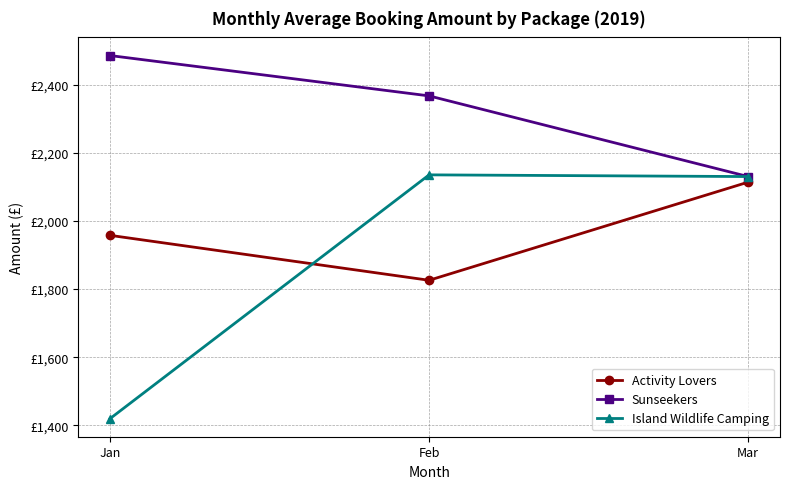

Reading left to right, transcribe all the data shown in this chart.

Activity Lovers: Jan=1957.5	Feb=1825.7	Mar=2113.6
Sunseekers: Jan=2485.0	Feb=2366.7	Mar=2130.0
Island Wildlife Camping: Jan=1420.0	Feb=2135.0	Mar=2130.0